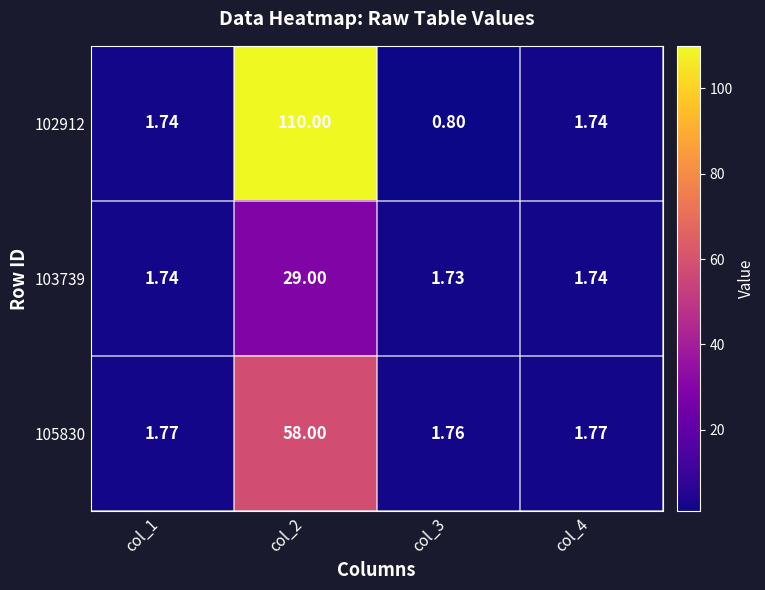

Which series has the largest total across all categories?

102912